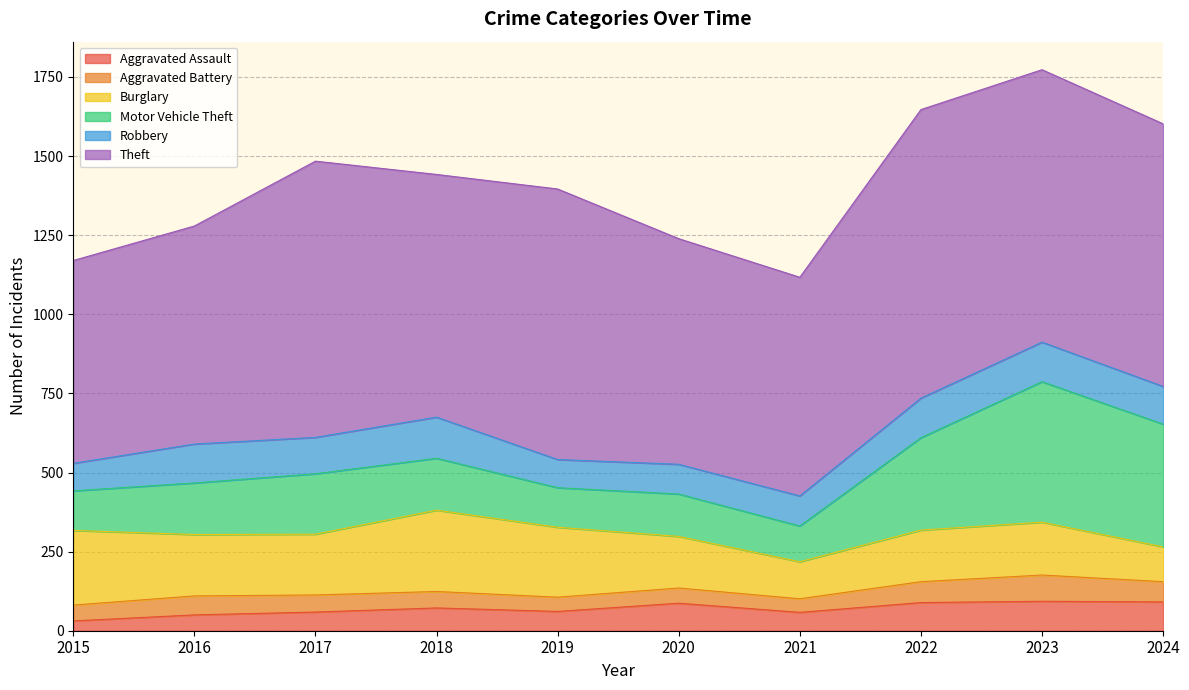

Rank the series at 2016 from highest to lowest value.

Theft, Burglary, Motor Vehicle Theft, Robbery, Aggravated Battery, Aggravated Assault